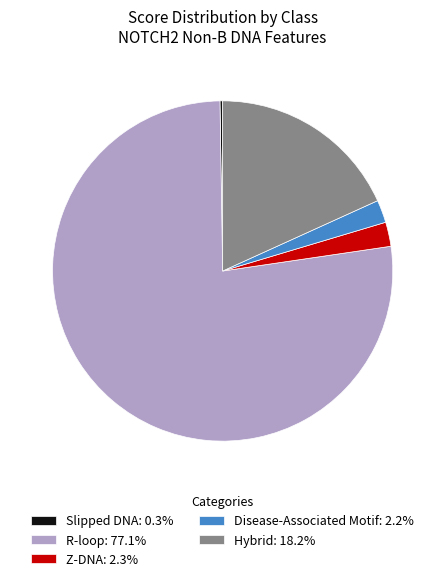

Approximately how many times larger is the value at Hybrid: 18.2% compared to Disease-Associated Motif: 2.2%?

8.4